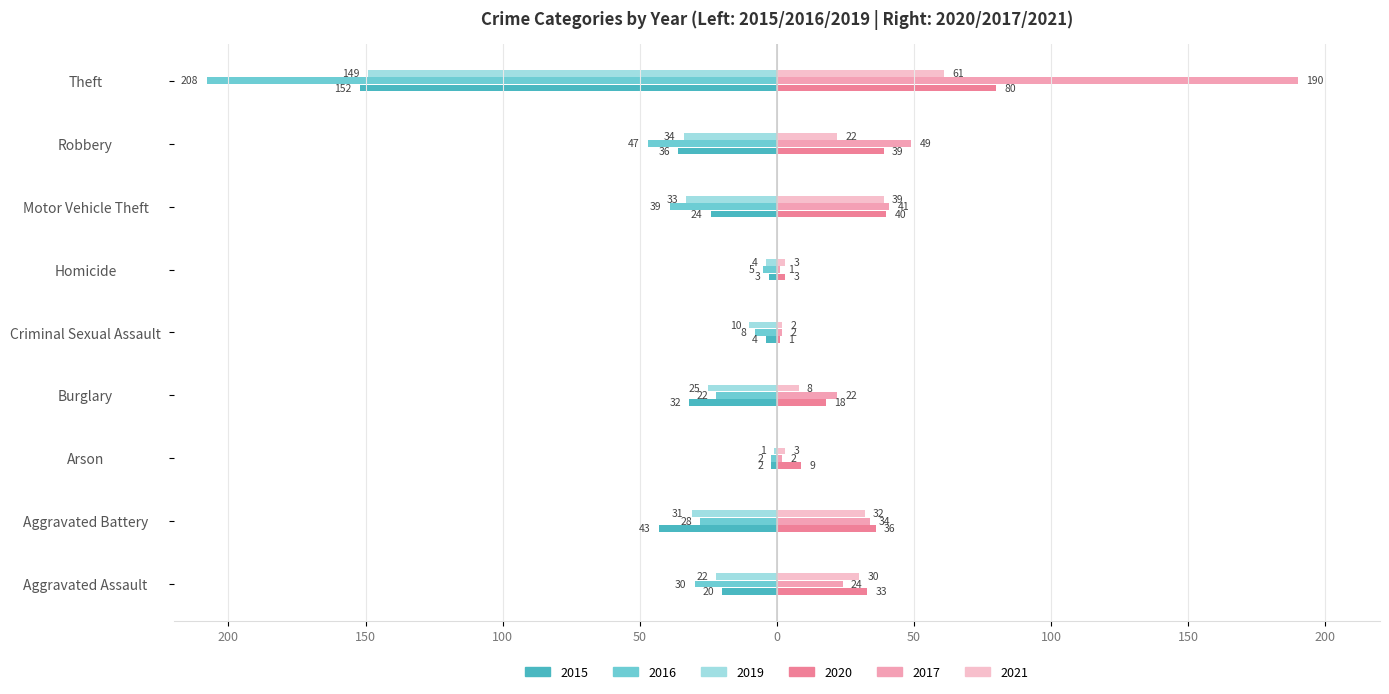

What is the difference between the second highest and second lowest values in the 2016 series?

42